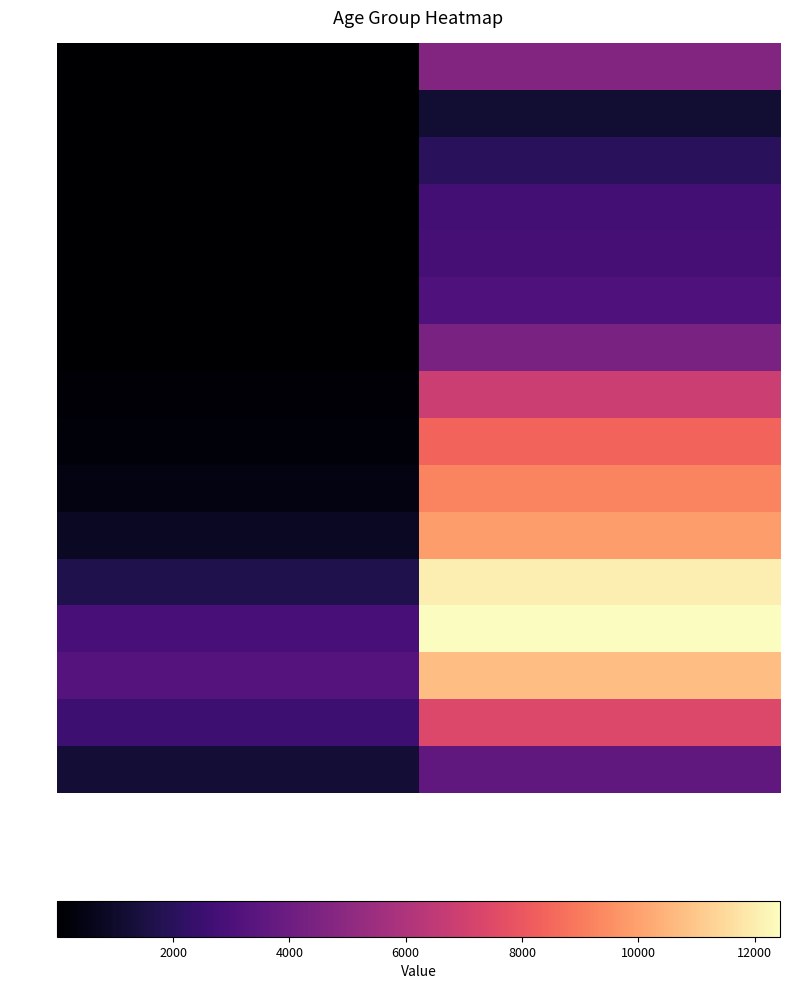

What is the greatest value displayed?

12434